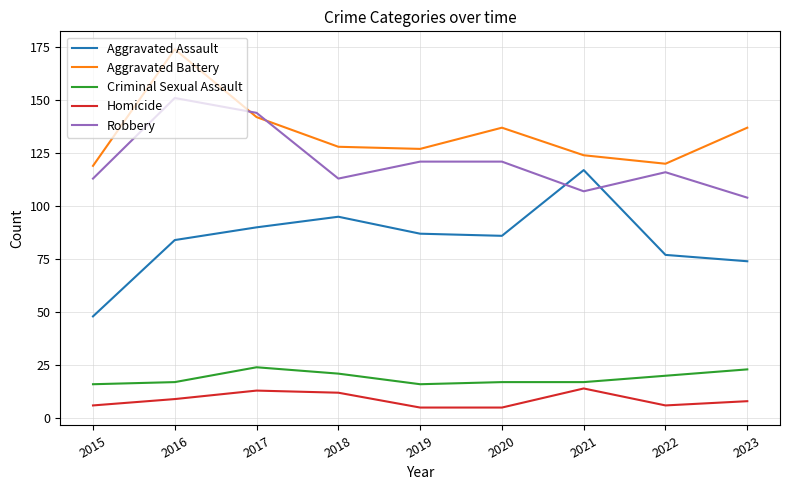

Which series has the largest range (max minus min)?

Aggravated Assault